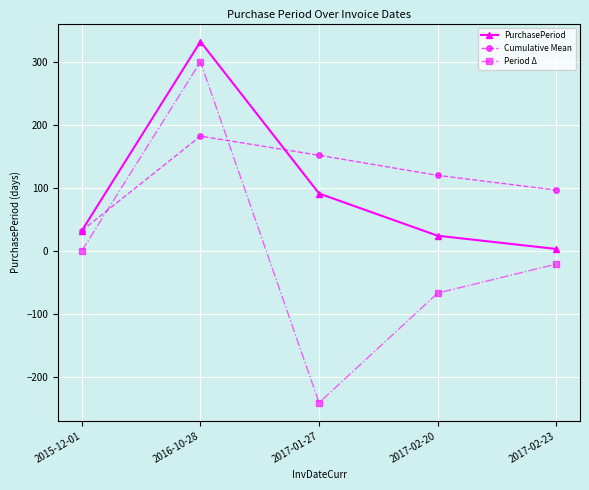

Is this an area chart (filled region under the line)?

No